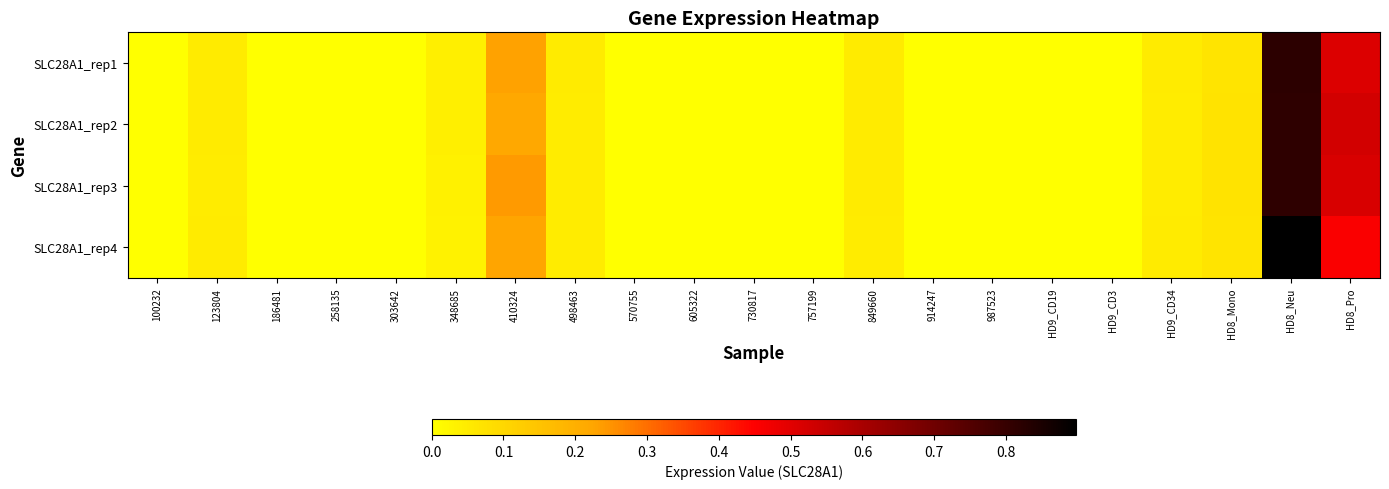

Which series has the widest spread of values?

SLC28A1_rep4